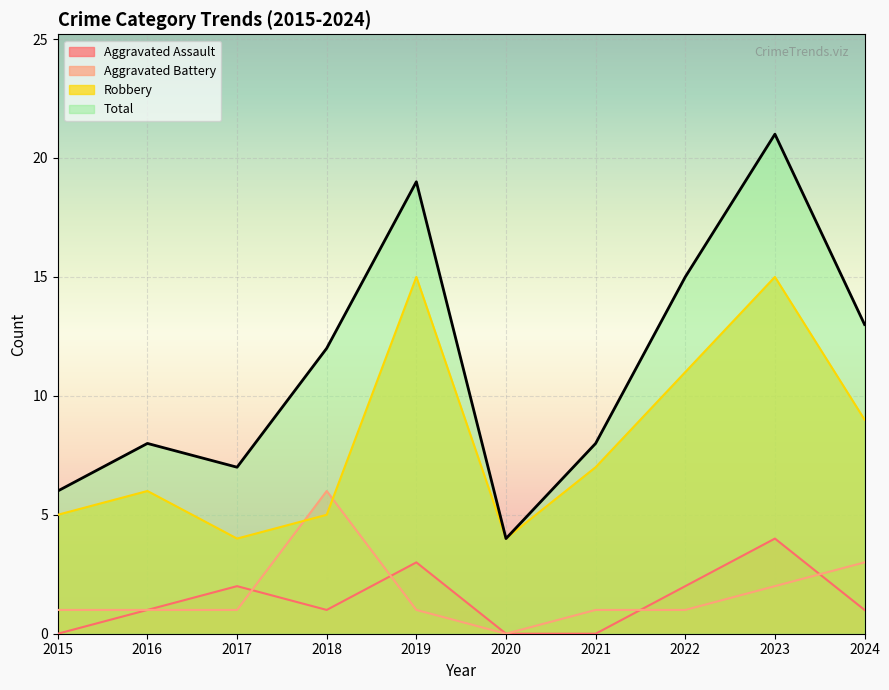

Which series has the largest total across all categories?

Total